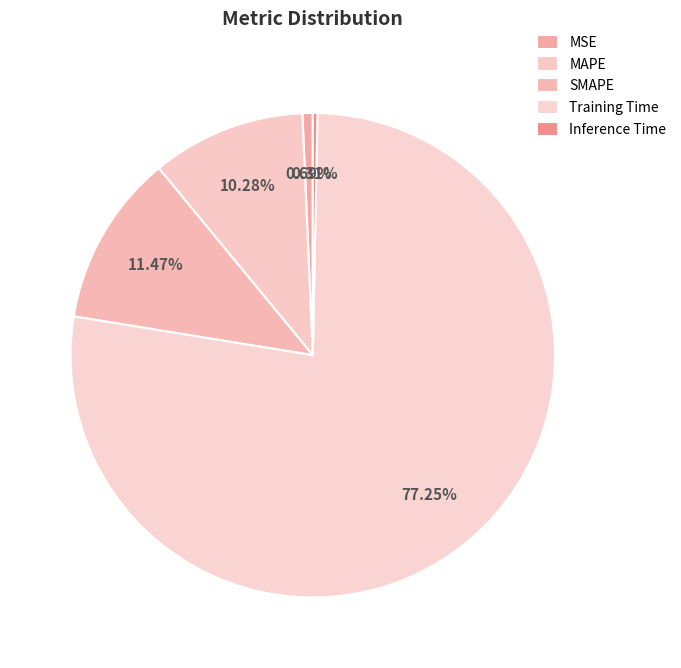

Does MSE represent more than half of the total?

No